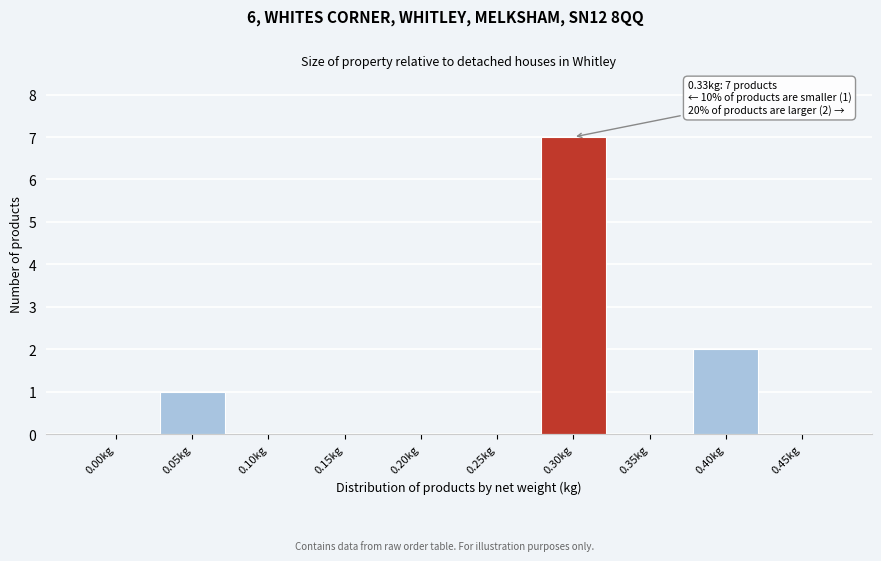

Reading right to left, transcribe all the data shown in this chart.

0.45kg=0	0.40kg=2	0.35kg=0	0.30kg=7	0.25kg=0	0.20kg=0	0.15kg=0	0.10kg=0	0.05kg=1	0.00kg=0